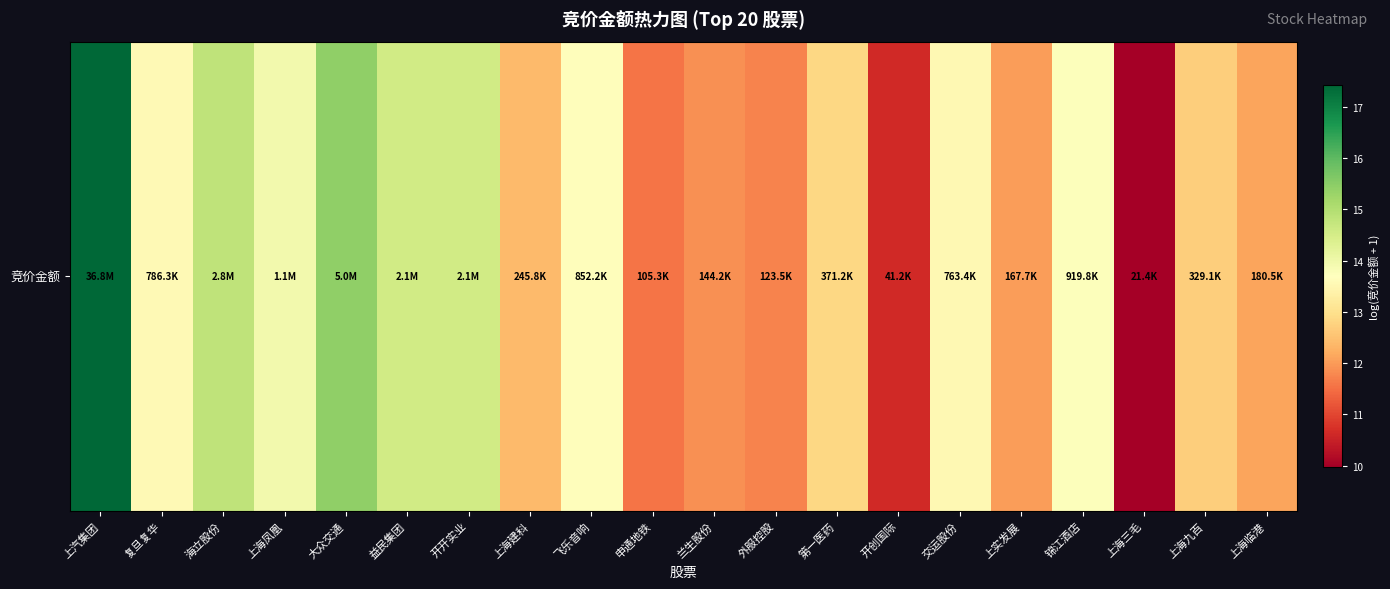

What is the difference between the maximum and second lowest values?

6.8